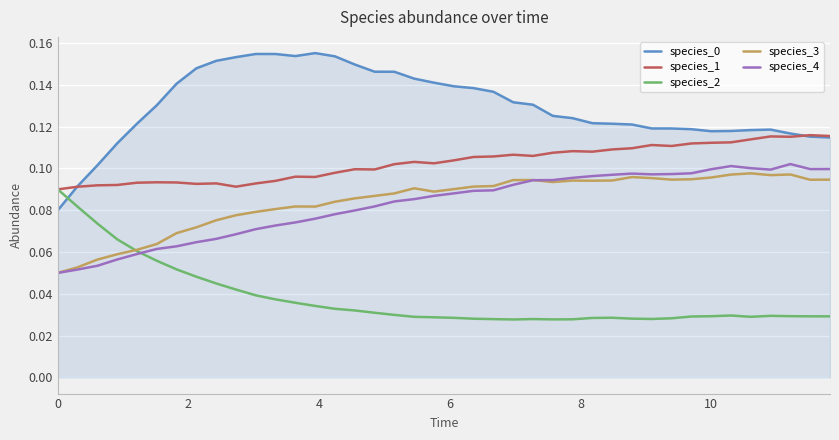

Does the chart display data point markers on the line(s)?

No